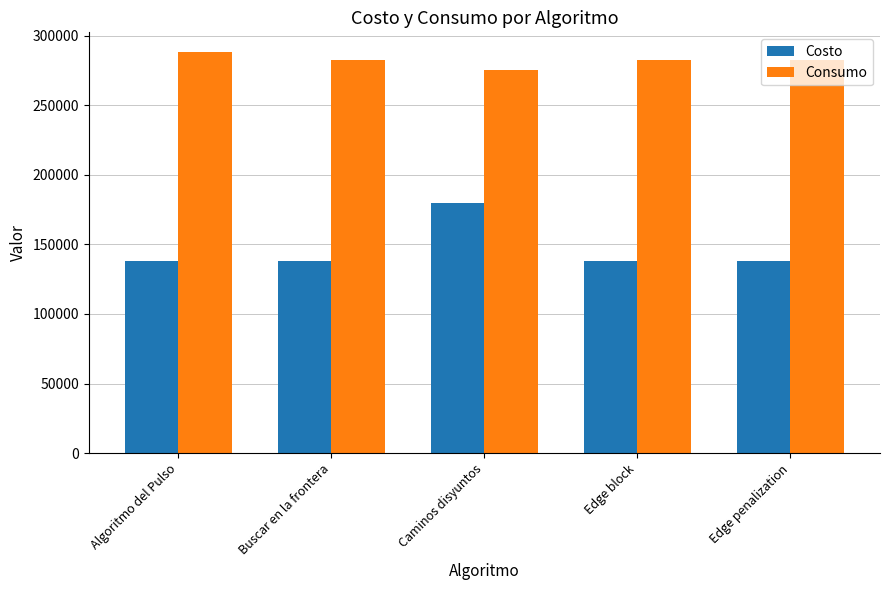

Is it true that Costo equals 61511 at Edge penalization?

False